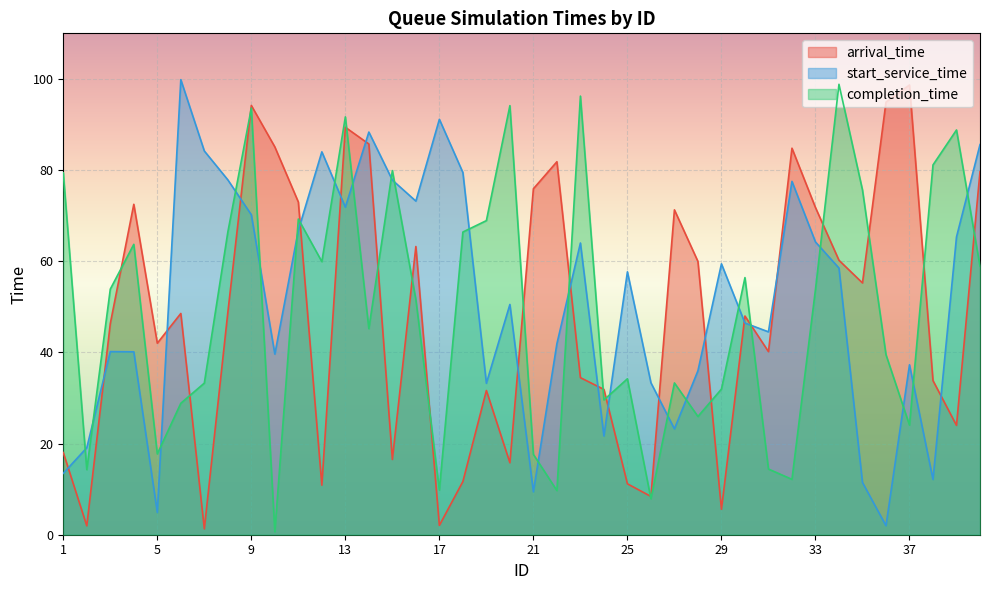

At which category does the chart reach its minimum across all series?

10